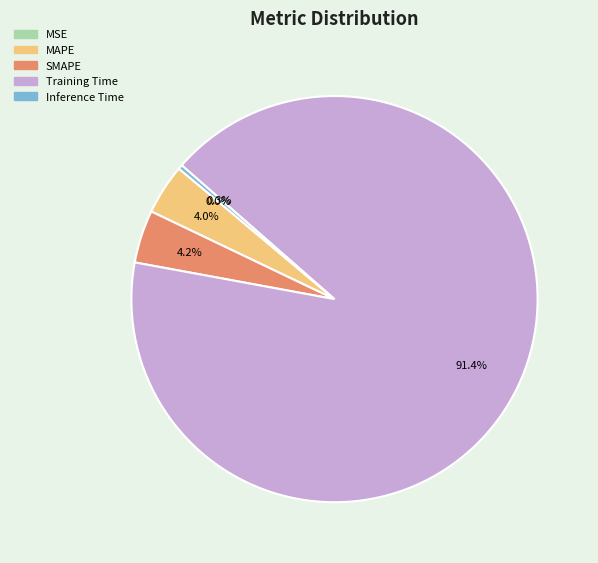

Which category accounts for the majority?

Training Time